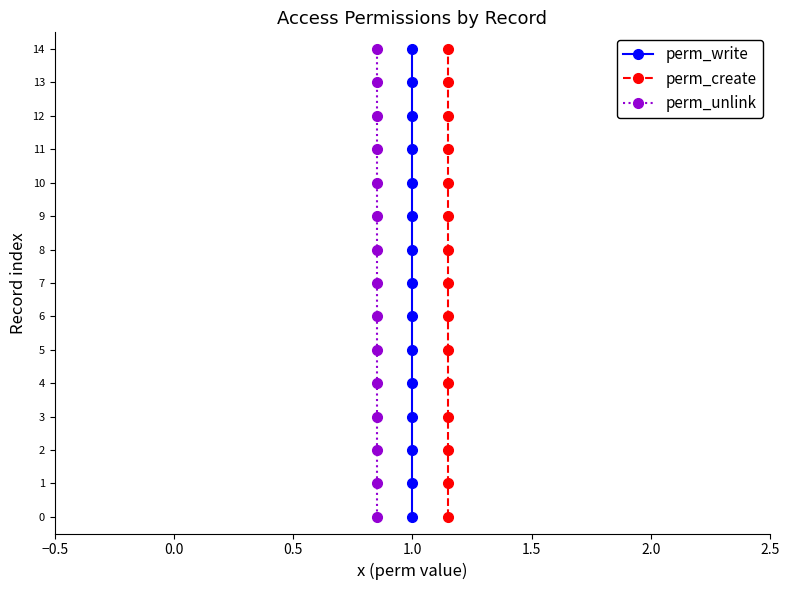

Is this an area chart (filled region under the line)?

No